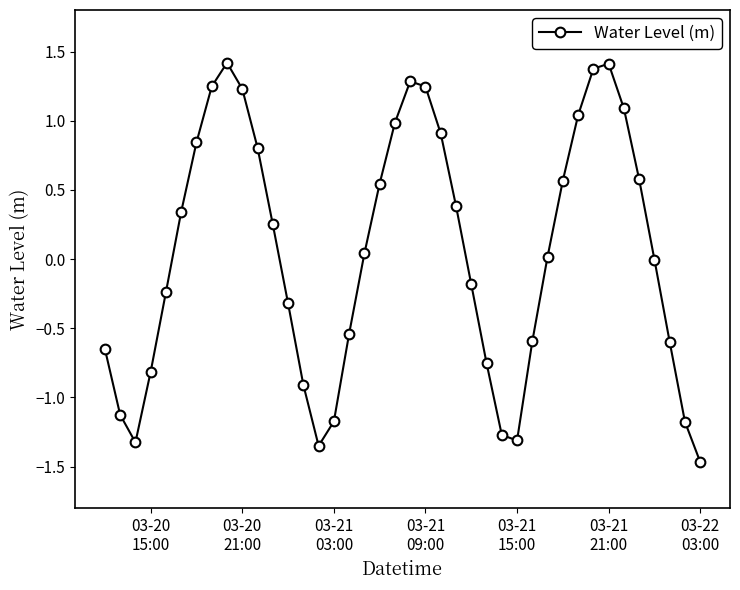

What is the value of the 38th point from the left?

-0.6